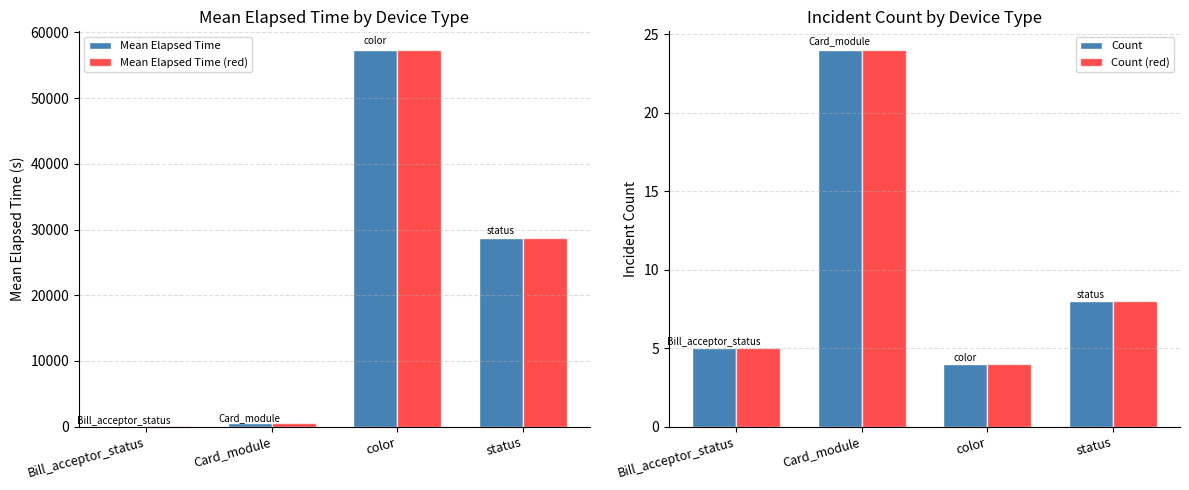

At how many categories does at least one series exceed 3926?

2